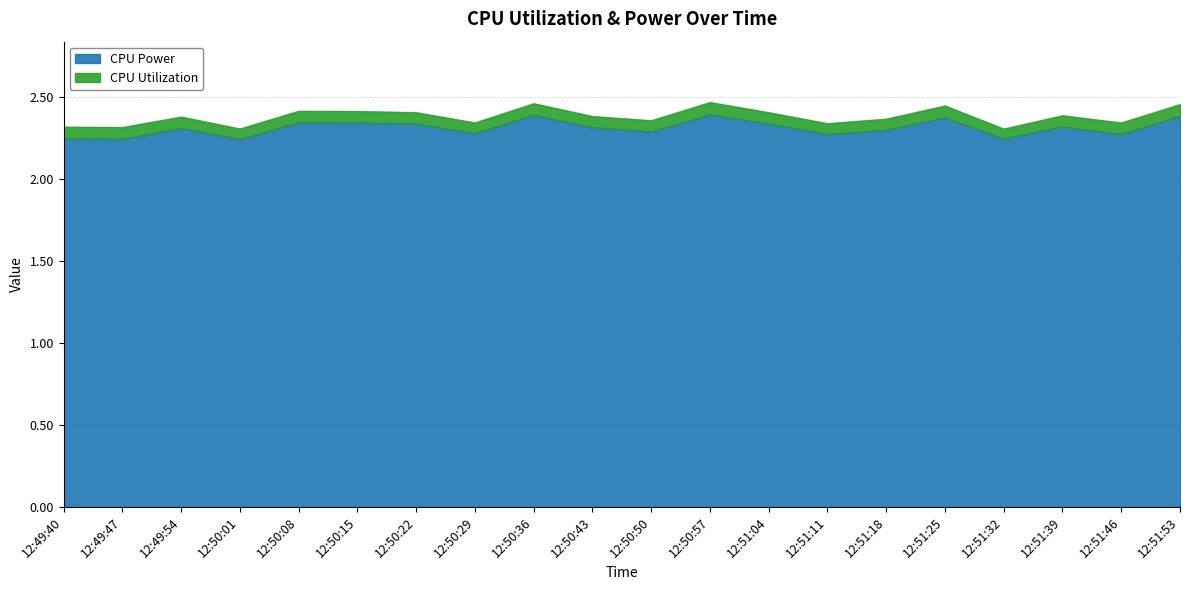

What is the change in value from 12:50:01 to 12:50:36?

+0.1